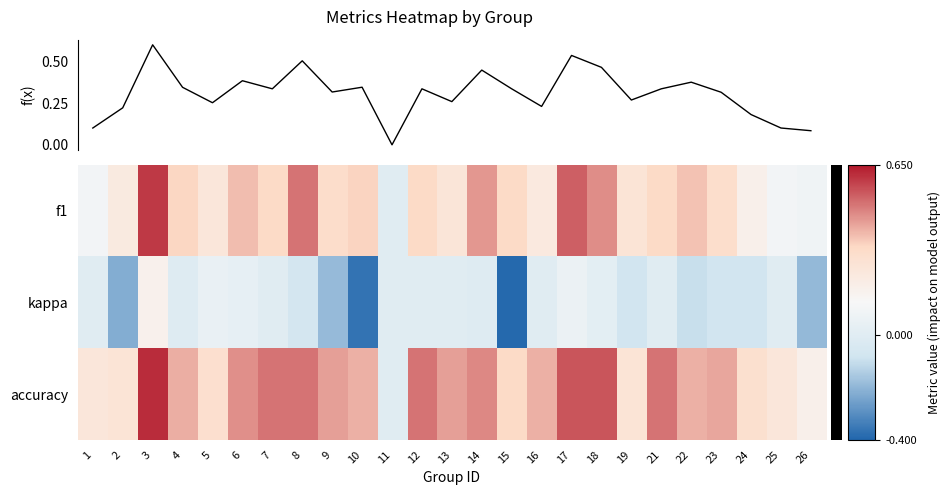

The f(x) series shows 0.3 at 5. True or false?

False